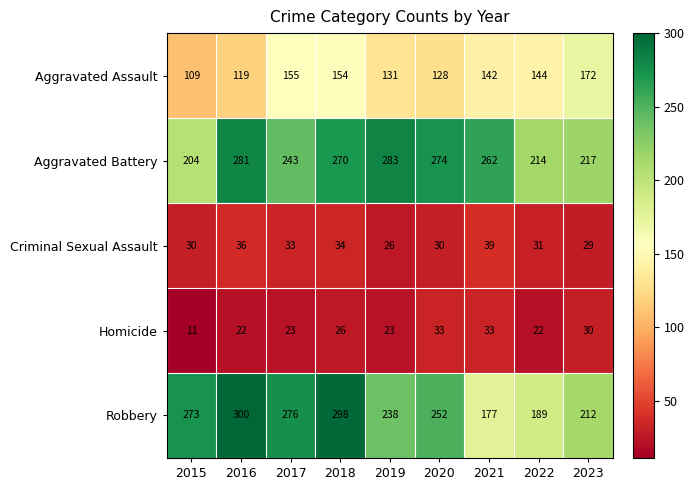

The Aggravated Assault series shows 29 at 2021. True or false?

False